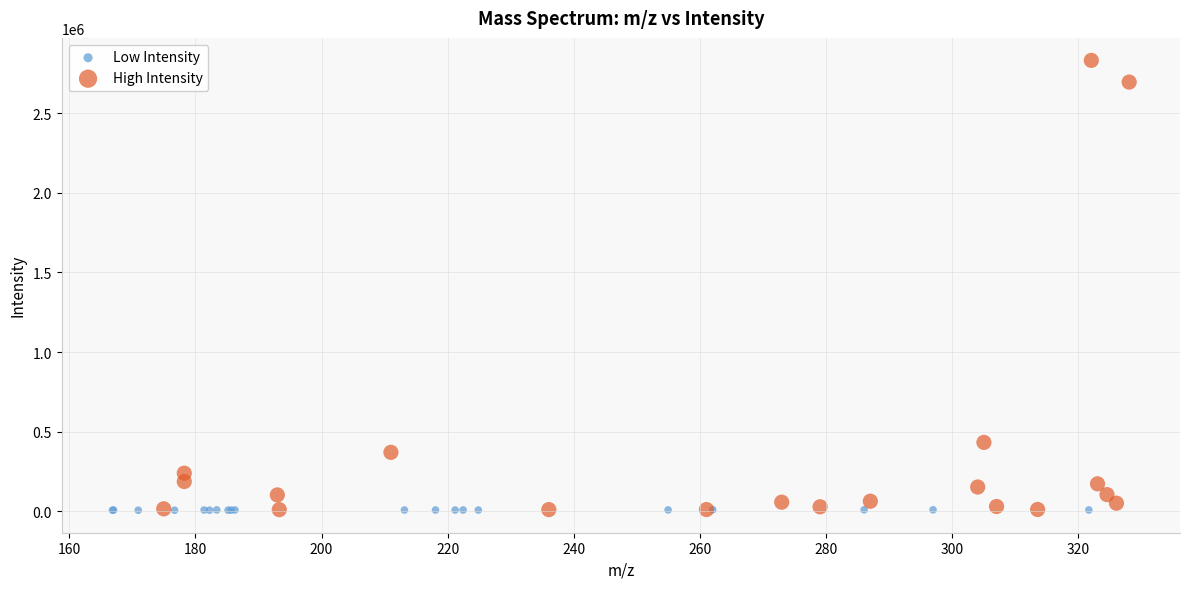

Which series reaches the maximum Y coordinate?

High Intensity